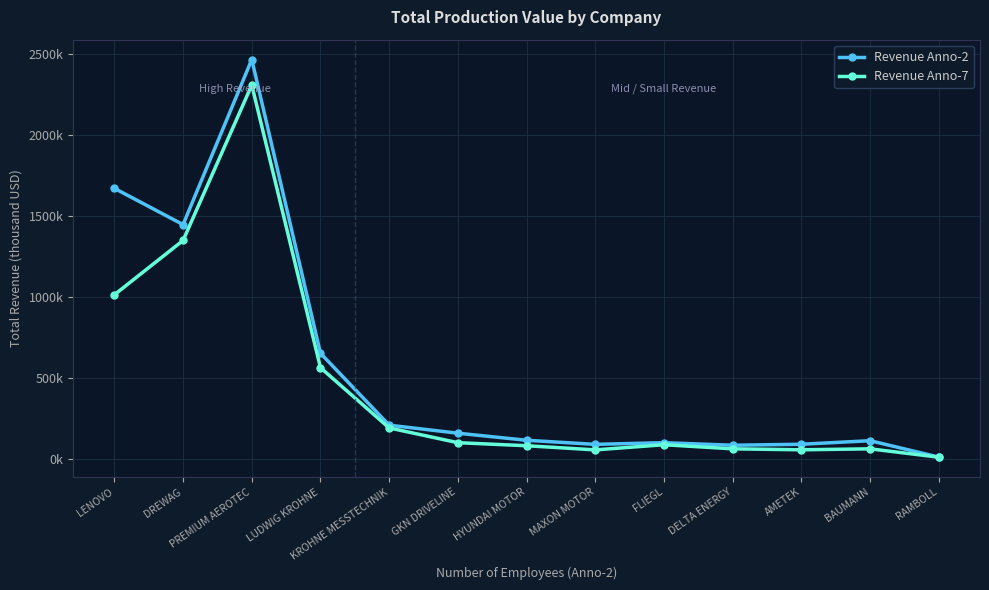

Which category has the highest value in the Revenue Anno-2 series?

PREMIUM AEROTEC